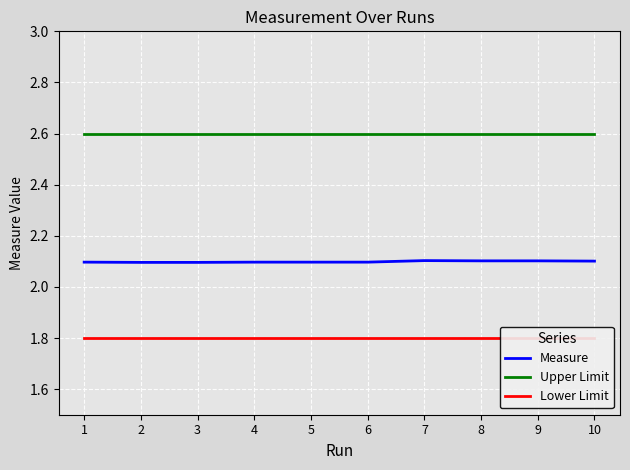

True or false: Upper Limit and Lower Limit cross at least once.

False